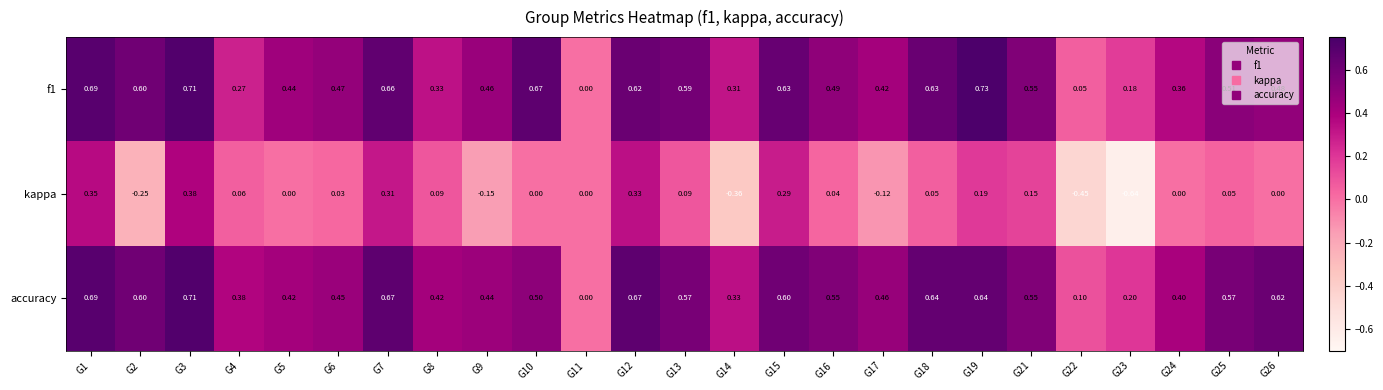

Is the value of kappa at G15 greater than the value of accuracy at G16?

No